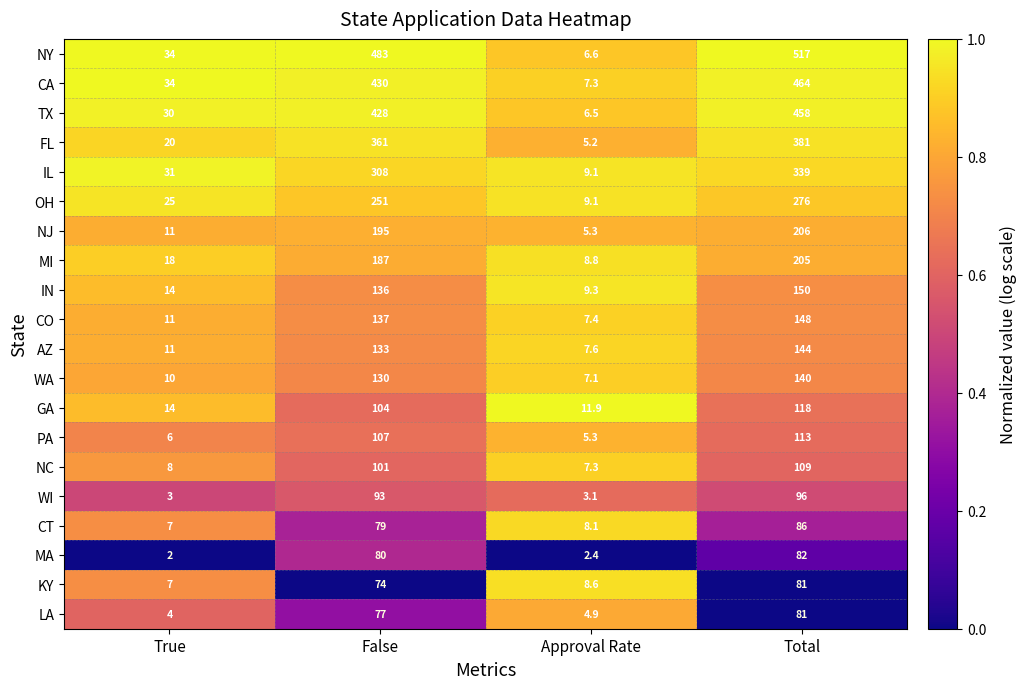

The value of KY at False is 47.1. True or false?

False